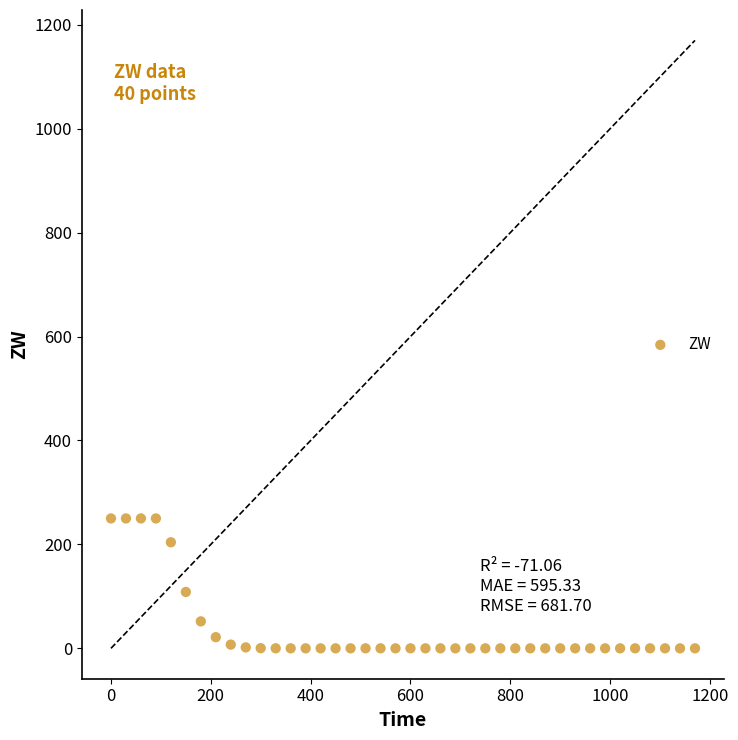

What Y value in the scatter plot is closest to 125?

108.5